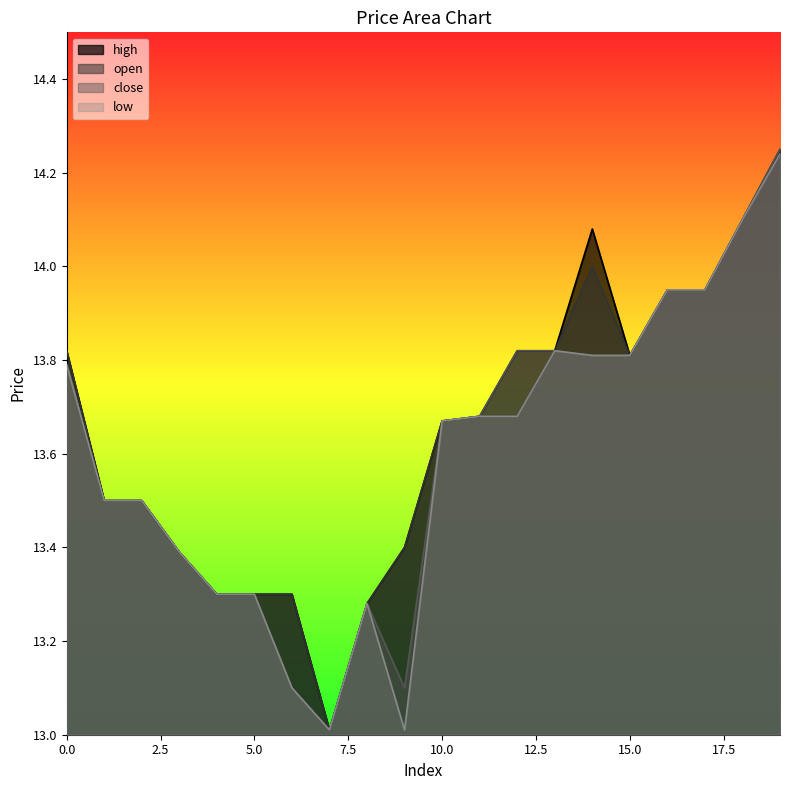

Where is the first local minimum for close?

7